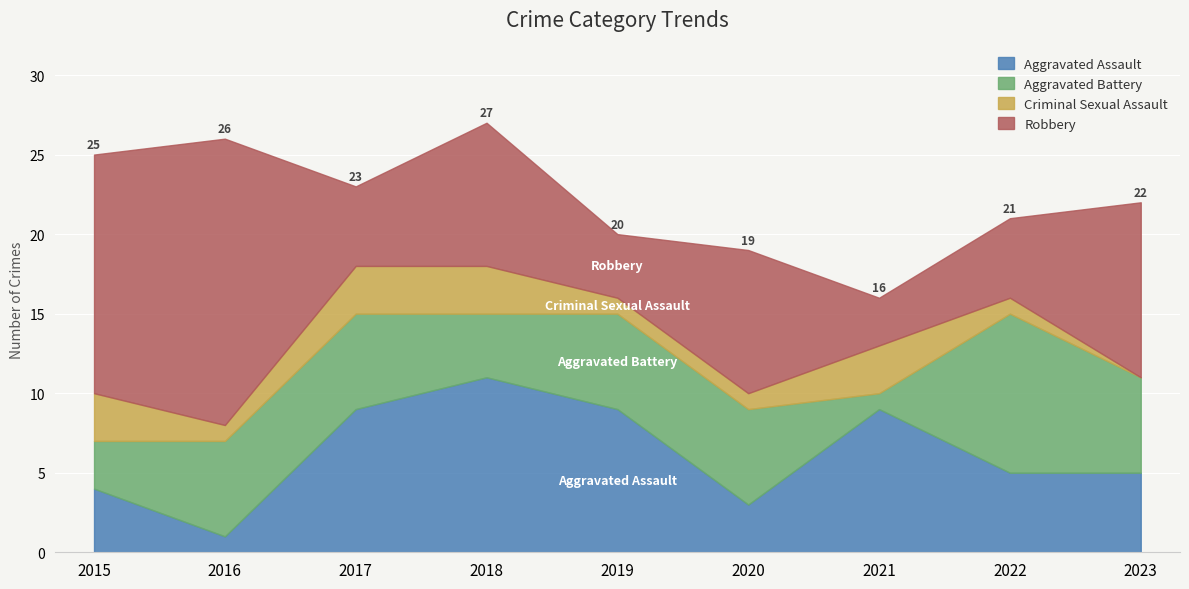

True or false: Criminal Sexual Assault and Aggravated Assault intersect in this chart.

False